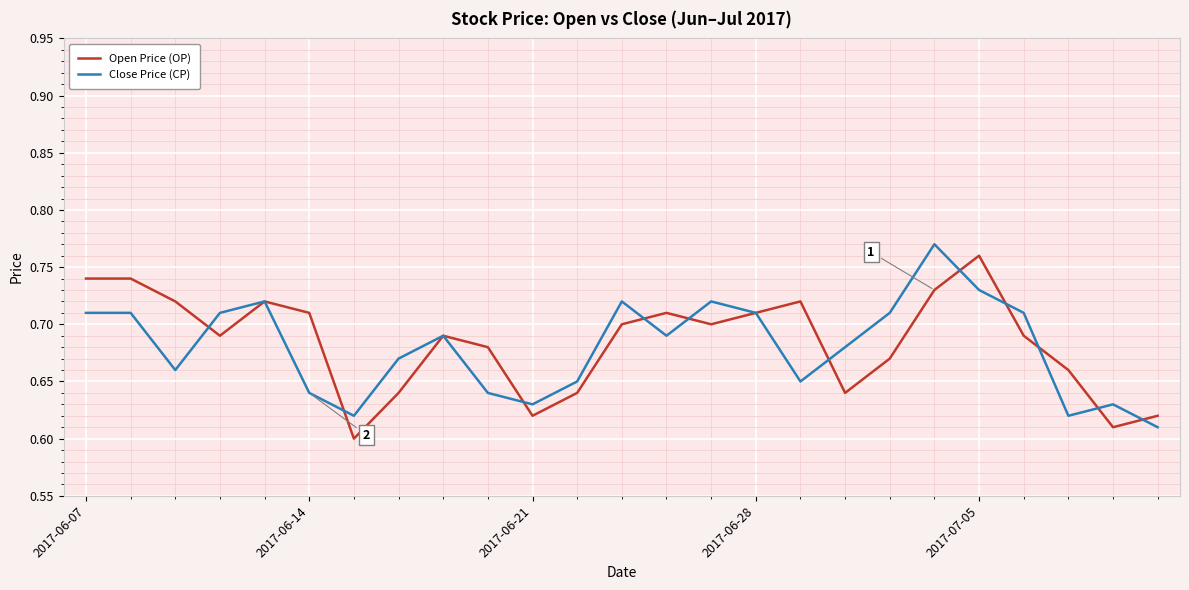

Rank the series at 2017-07-05 from highest to lowest value.

Open Price (OP), Close Price (CP)